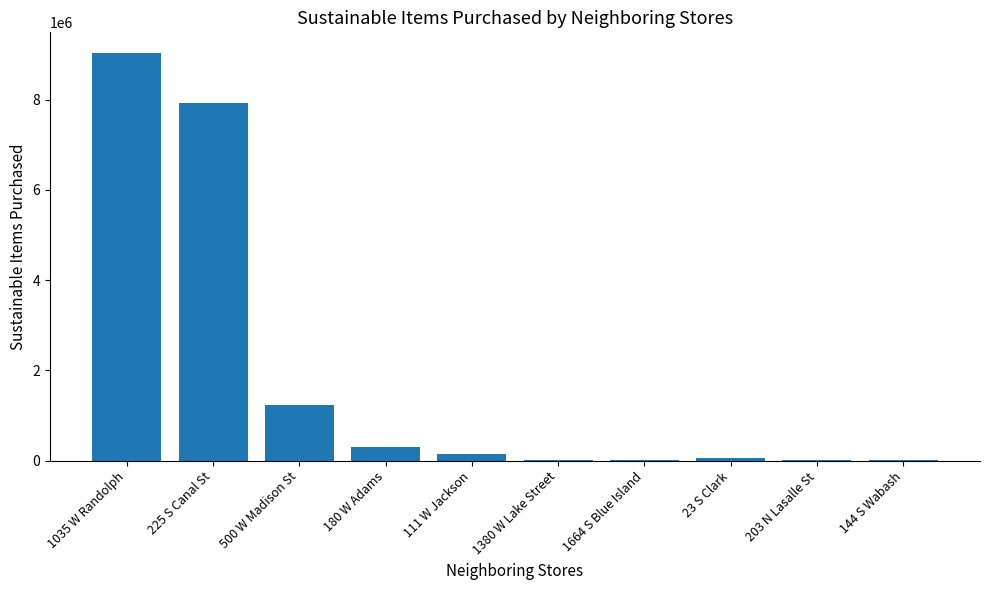

Where does the data first go above 141435?

1035 W Randolph